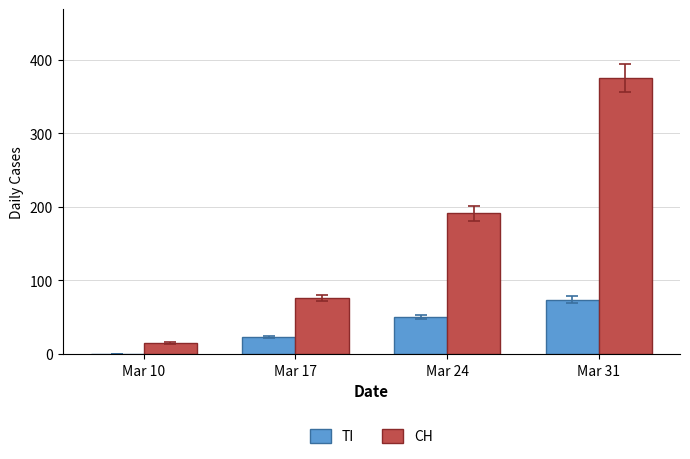

How many groups of bars are there?

4